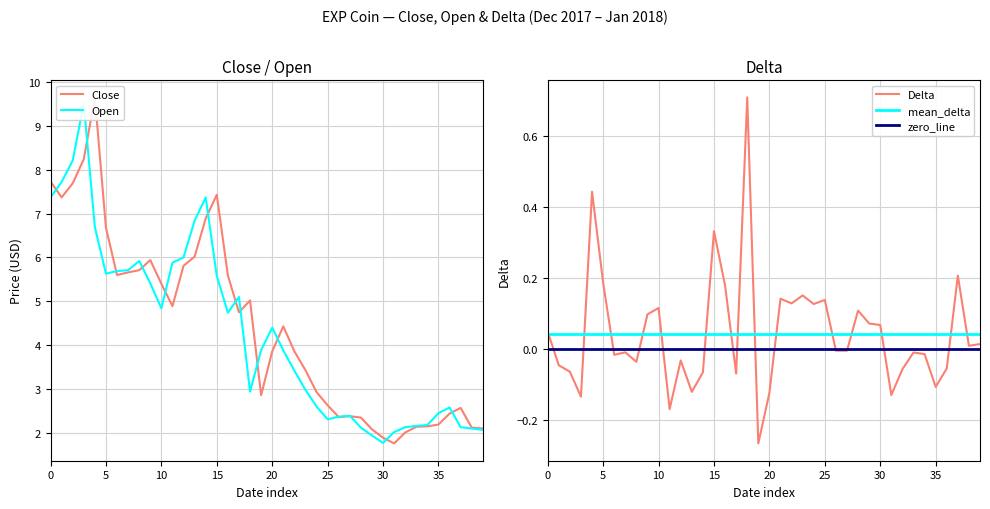

At which category is the sum across all series the highest?

2017-12-05